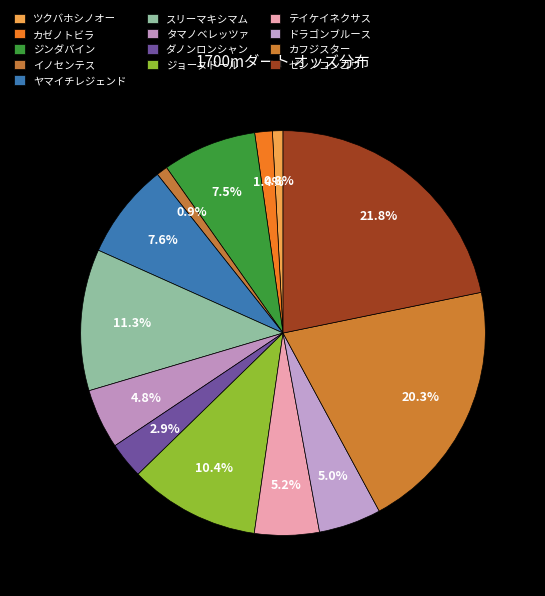

How many segments does this pie chart have?

13